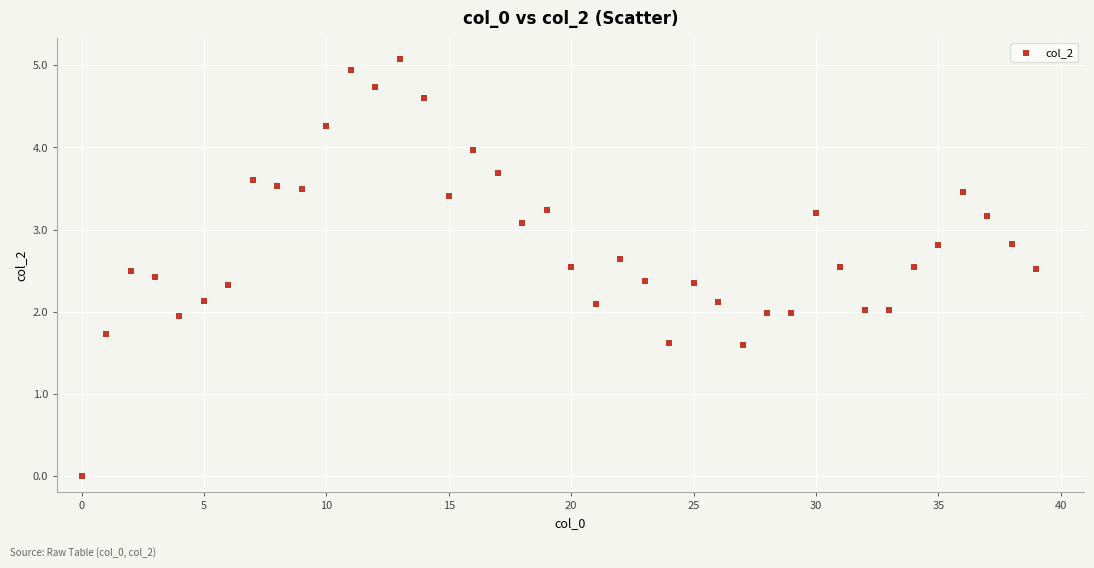

What is the range of Y values (max minus min)?

5.1